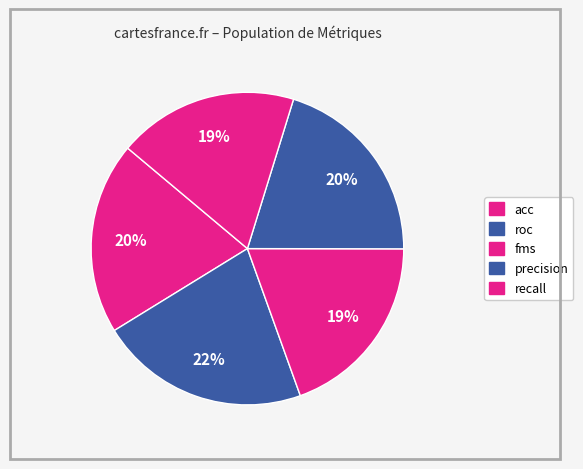

What is the largest slice in the pie chart?

roc